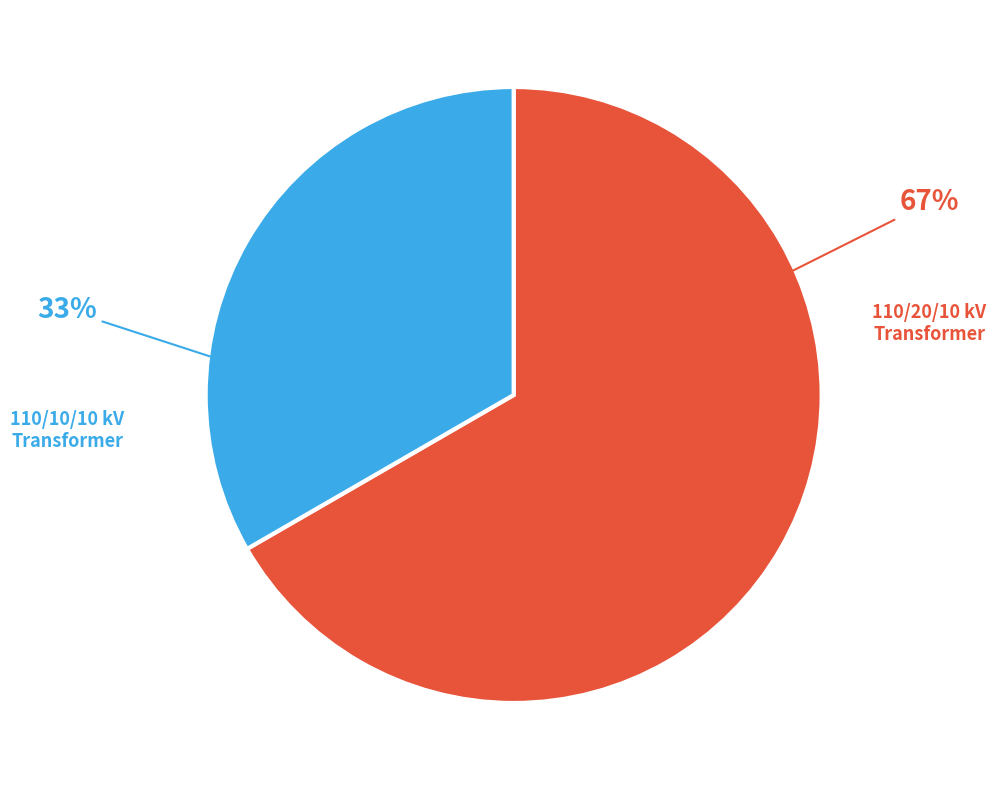

Is there a majority slice in this chart?

Yes